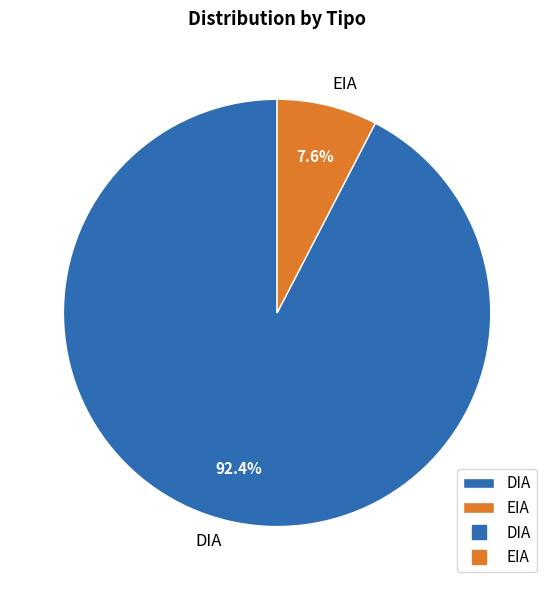

How many segments does this pie chart have?

2